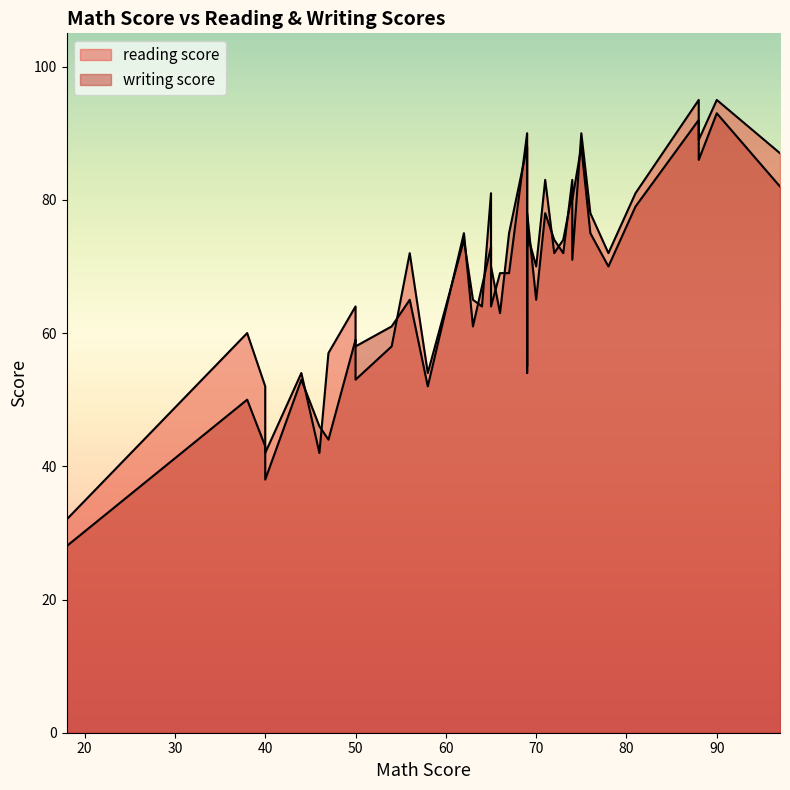

Which has a higher value, 72 or 67?

67